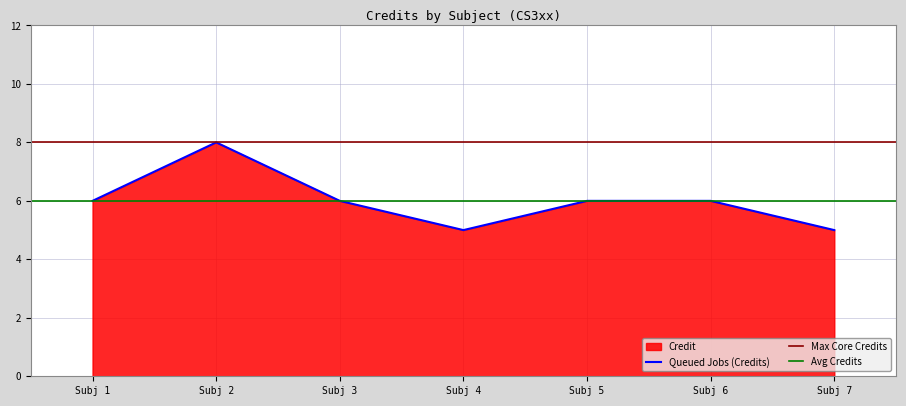

Reading left to right, list all the values displayed in this chart.

6	8	6	5	6	6	5